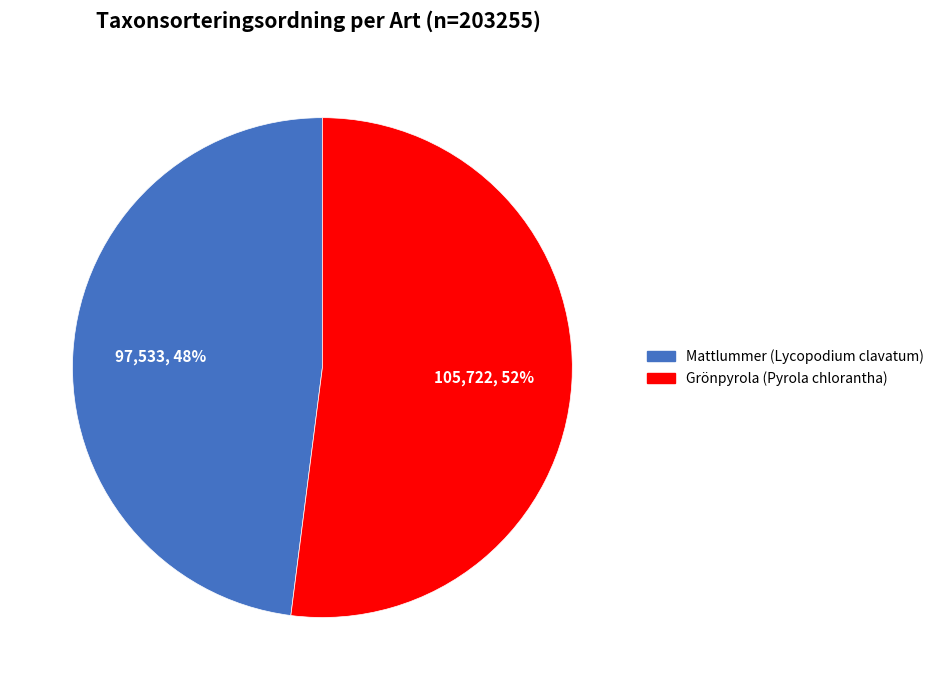

Between Grönpyrola (Pyrola chlorantha) and Mattlummer (Lycopodium clavatum), which is larger?

Grönpyrola (Pyrola chlorantha)